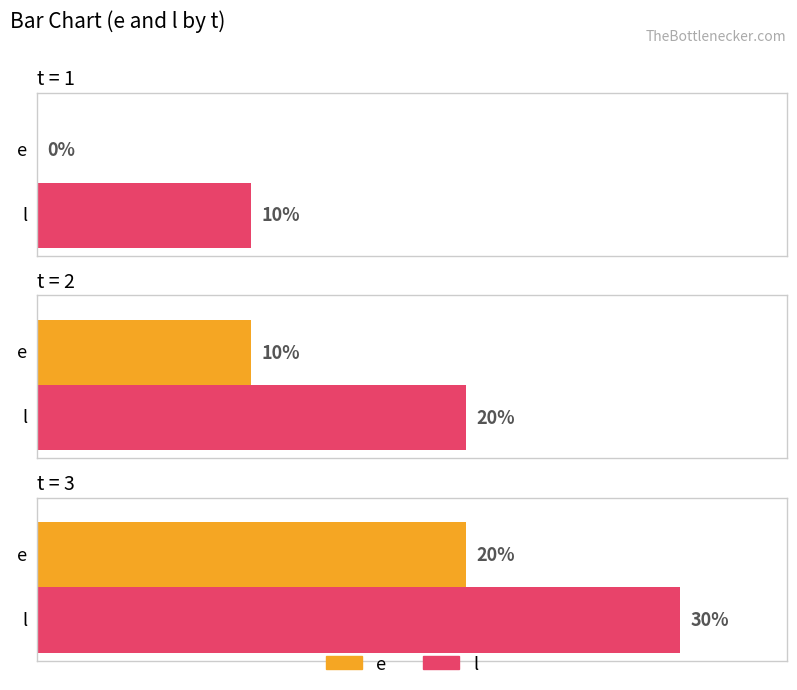

List the series in order of their peak value, highest first.

l, e